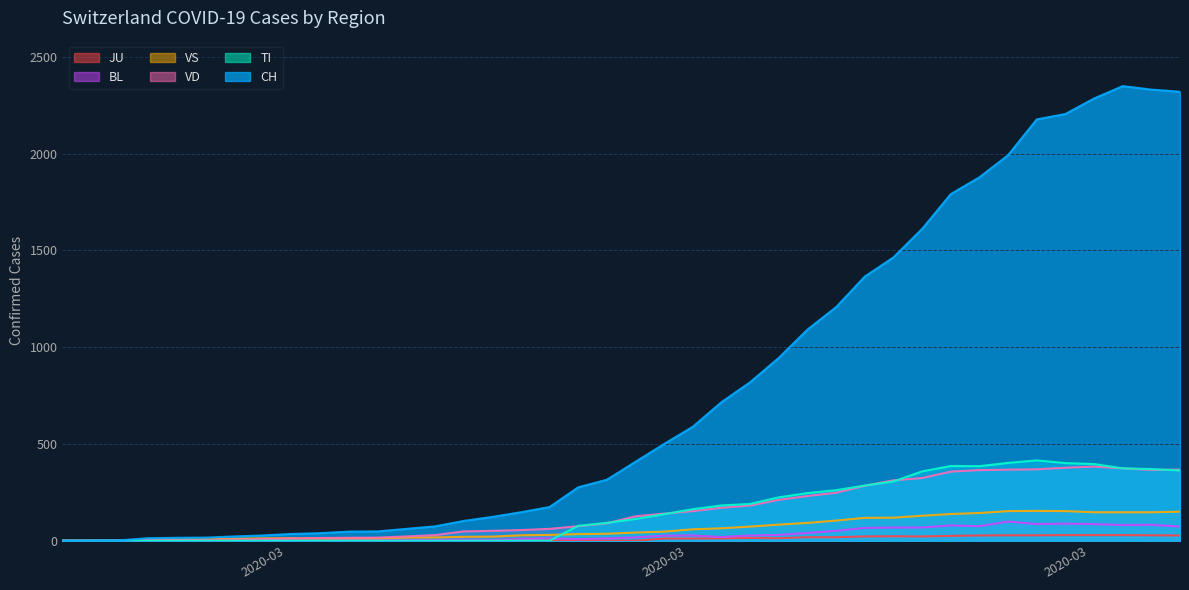

How many categories are shown in the chart?

40